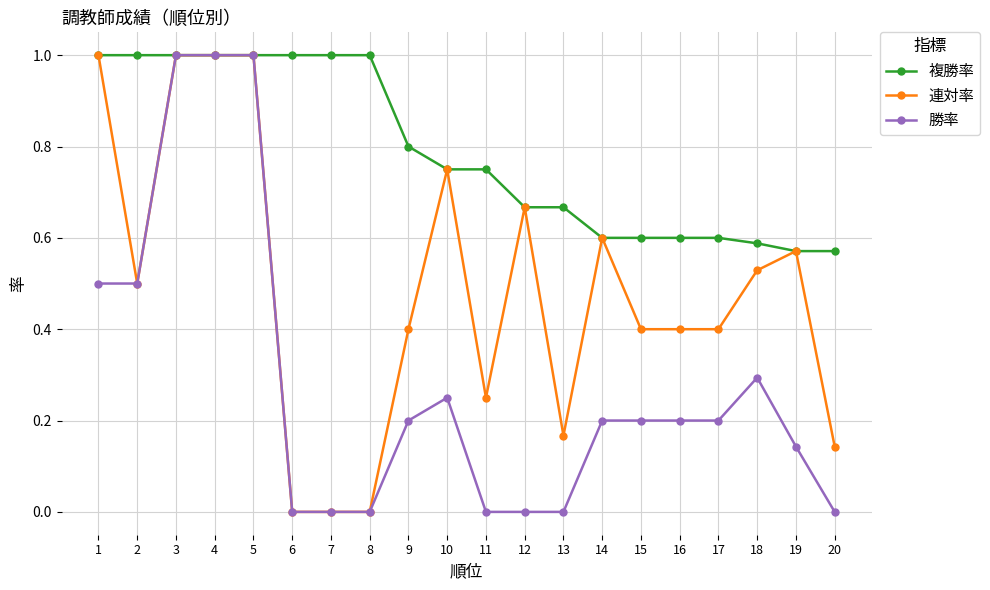

What is the total value across all series at 17?

1.2